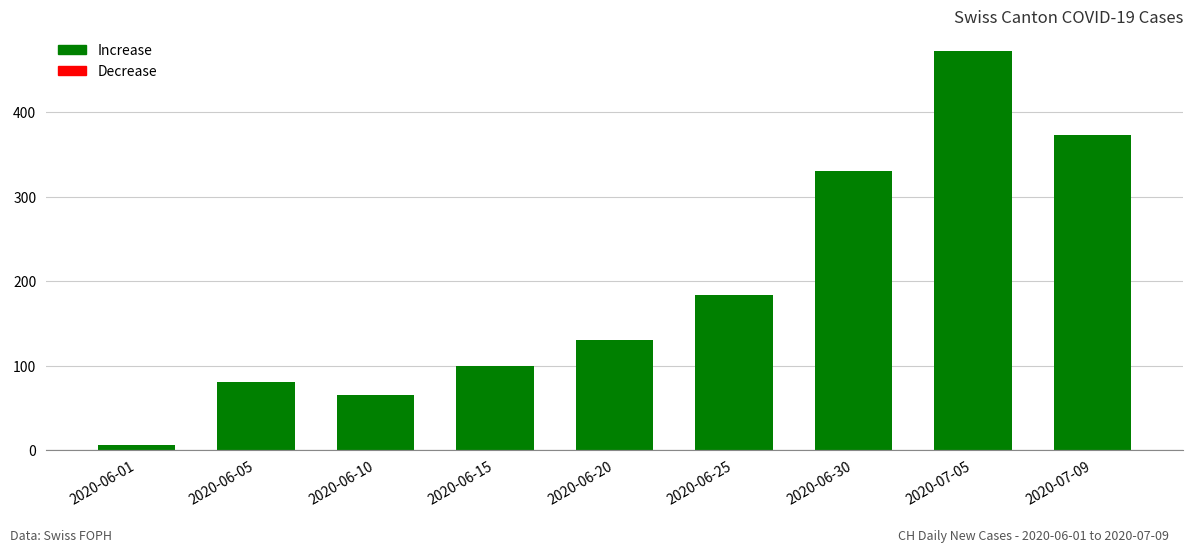

Between 2020-07-09 and 2020-07-05, which is larger?

2020-07-05